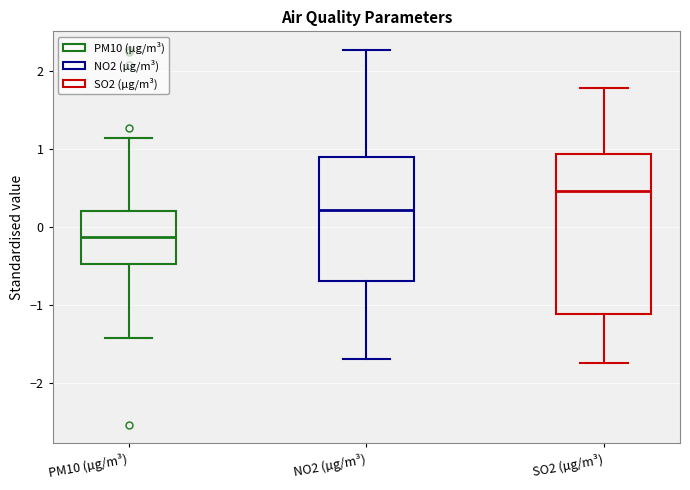

Reading left to right, read every box against the y-axis: the position of its median line, the range the box covers, and the ends of its whiskers. The values are not printed on the chart, so give them approximately, as read against the axis.

PM10 (µg/m³): median -0.1, box -0.5 to 0.2, whiskers -1.4 to 1.1
NO2 (µg/m³): median 0.2, box -0.7 to 0.9, whiskers -1.7 to 2.3
SO2 (µg/m³): median 0.5, box -1.1 to 0.9, whiskers -1.7 to 1.8